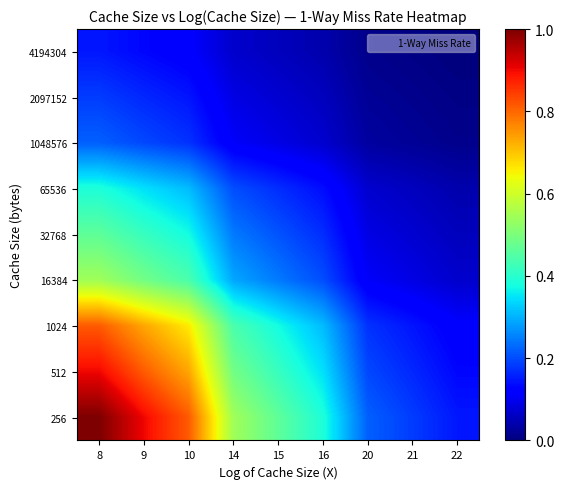

Reading left to right, transcribe all the data shown in this chart.

256: 8=1.0	9=0.9	10=0.8	14=0.5	15=0.5	16=0.4	20=0.2	21=0.2	22=0.1
512: 8=0.9	9=0.8	10=0.7	14=0.5	15=0.4	16=0.3	20=0.2	21=0.2	22=0.1
1024: 8=0.8	9=0.7	10=0.7	14=0.4	15=0.4	16=0.3	20=0.2	21=0.1	22=0.1
16384: 8=0.5	9=0.5	10=0.4	14=0.3	15=0.2	16=0.2	20=0.1	21=0.1	22=0.1
32768: 8=0.5	9=0.4	10=0.4	14=0.2	15=0.2	16=0.2	20=0.1	21=0.1	22=0.1
65536: 8=0.4	9=0.3	10=0.3	14=0.2	15=0.2	16=0.1	20=0.1	21=0.1	22=0.0
1048576: 8=0.2	9=0.2	10=0.2	14=0.1	15=0.1	16=0.1	20=0.0	21=0.0	22=0.0
2097152: 8=0.2	9=0.2	10=0.1	14=0.1	15=0.1	16=0.1	20=0.0	21=0.0	22=0.0
4194304: 8=0.1	9=0.1	10=0.1	14=0.1	15=0.1	16=0.0	20=0.0	21=0.0	22=0.0